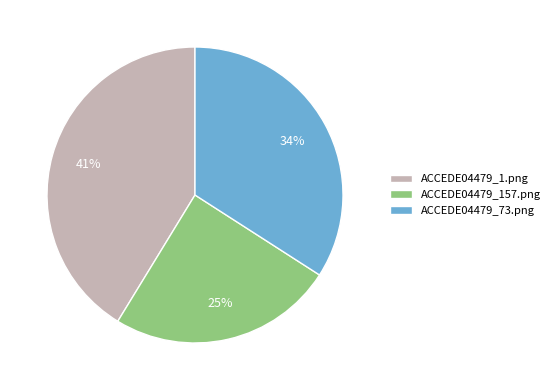

To the nearest percent, what is the average slice percentage?

33%